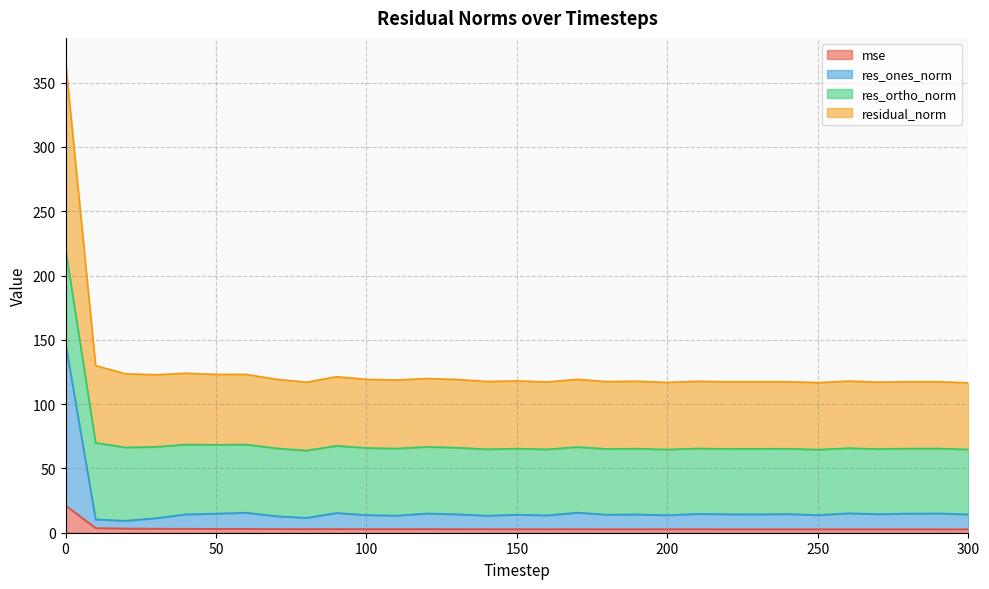

What are all the series names shown in the legend?

mse, res_ones_norm, res_ortho_norm, residual_norm